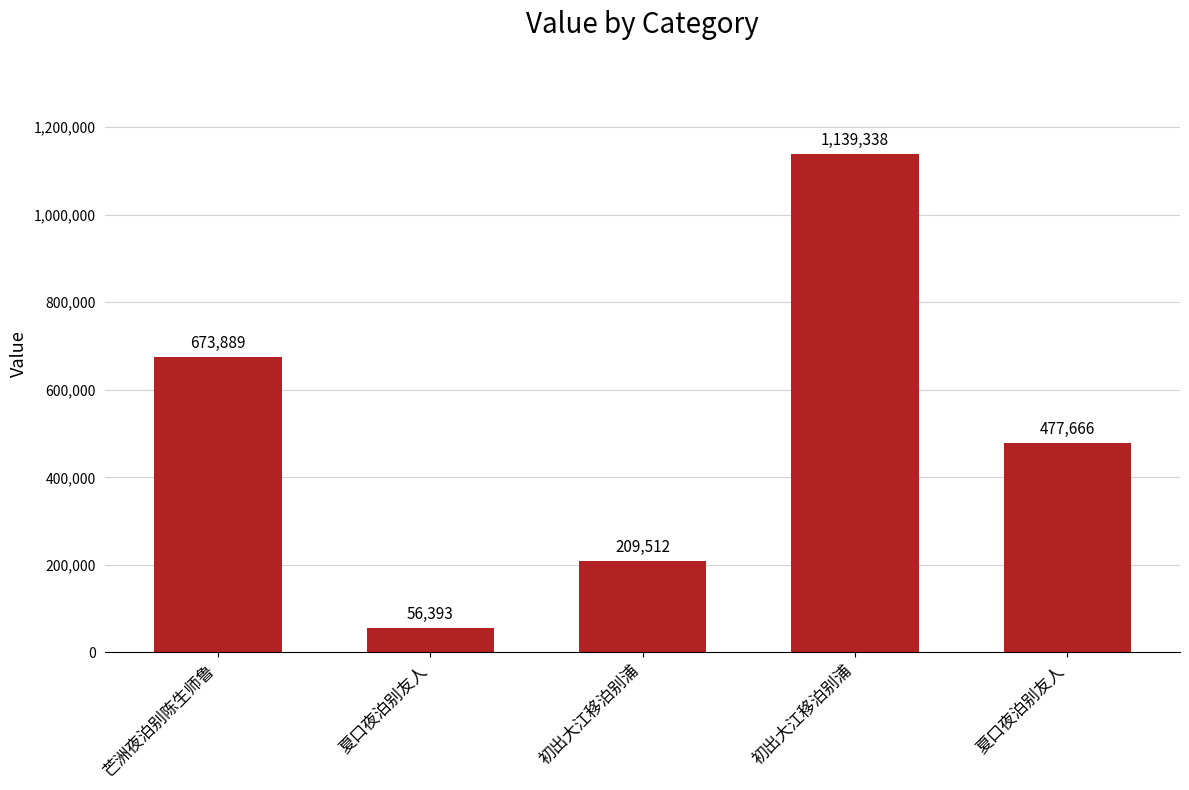

What is the difference between the second highest and minimum values?

617496